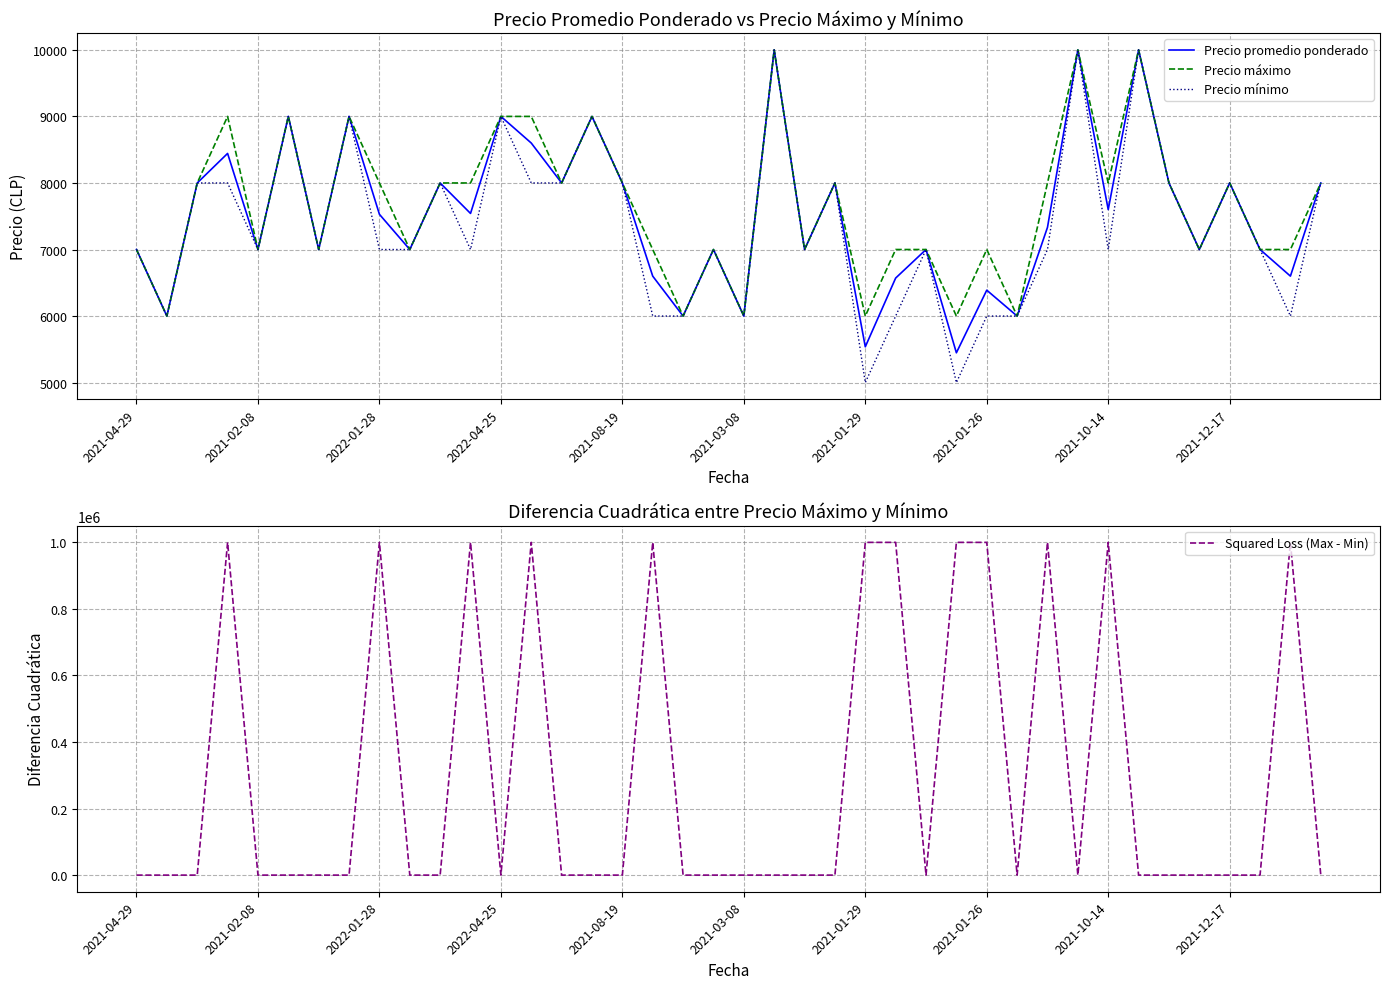

What is the highest value of the Precio promedio ponderado series?

10000